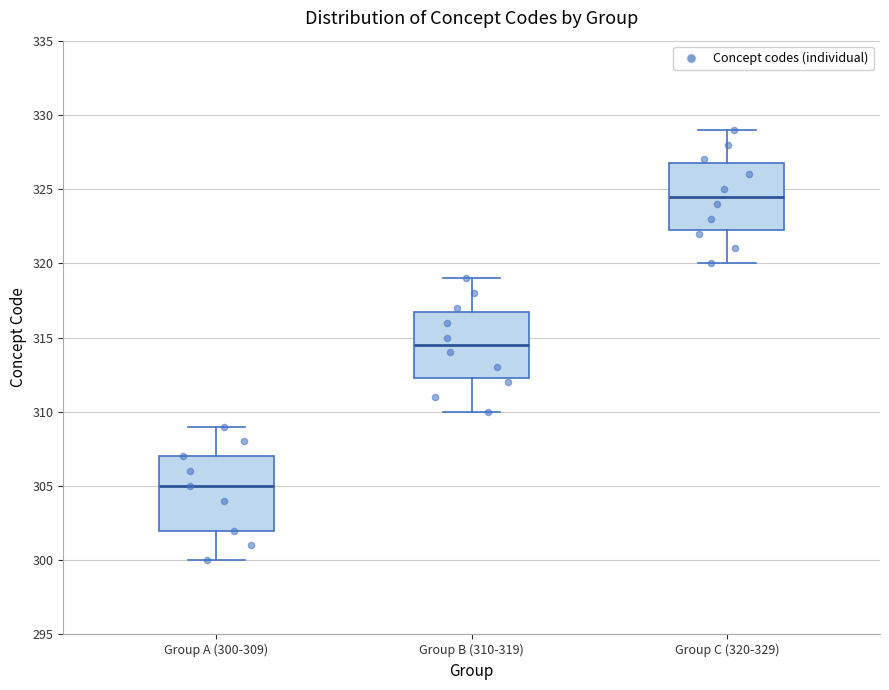

Reading left to right, transcribe this box plot: for each box, give where its median line is, the range the box spans, and where its two whiskers end, as read against the y-axis. The values are not printed on the chart, so give them approximately, as read against the axis.

Group A (300-309): median 305.0, box 302.0 to 307.0, whiskers 300.0 to 309.0
Group B (310-319): median 314.5, box 312.5 to 317.0, whiskers 310.0 to 319.0
Group C (320-329): median 324.5, box 322.5 to 327.0, whiskers 320.0 to 329.0